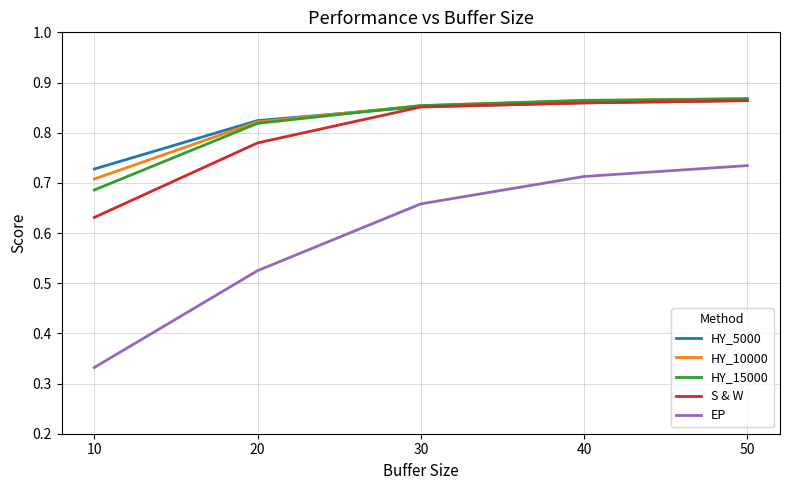

Which category has the lowest value in the HY_15000 series?

10